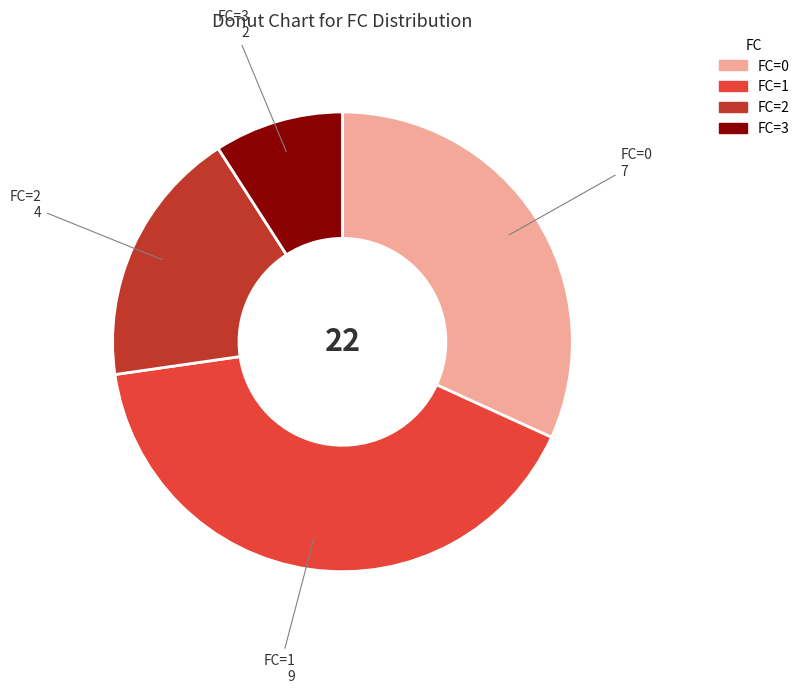

Is there any slice that represents more than half of the pie?

No